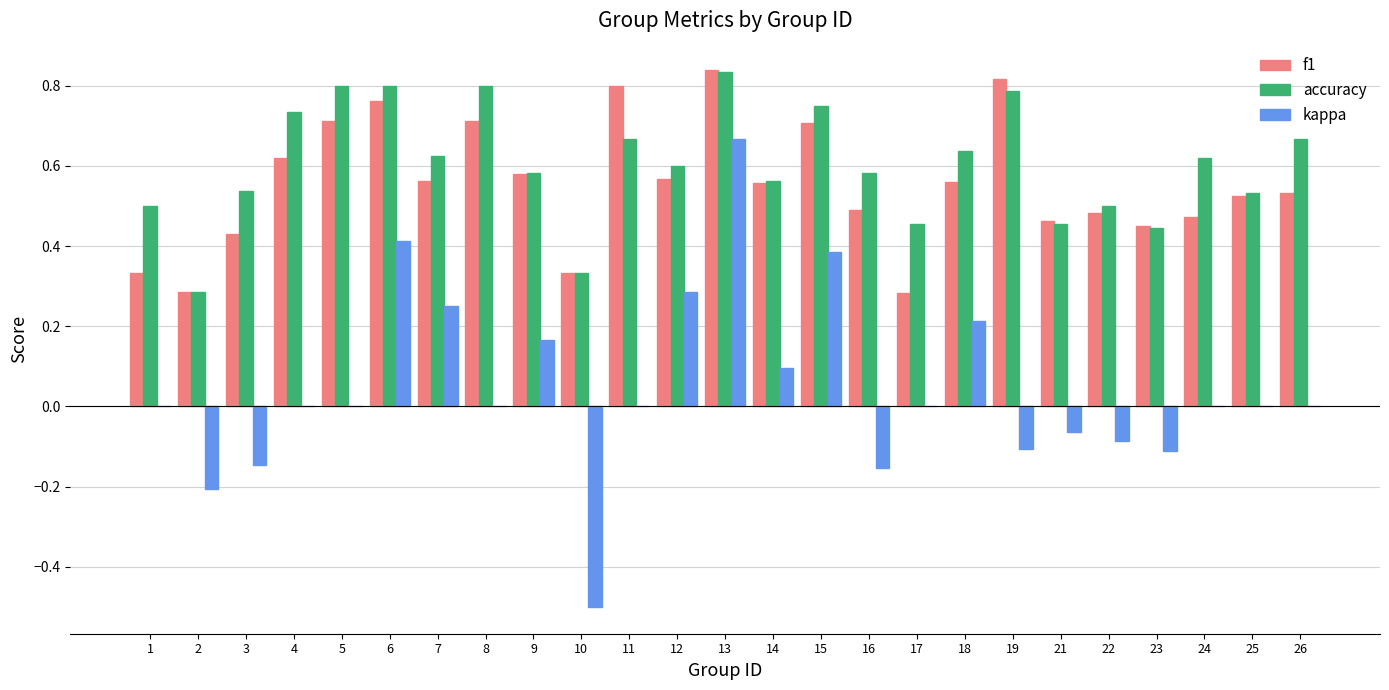

True or false: f1 has a value of 0.7 at 3.

False